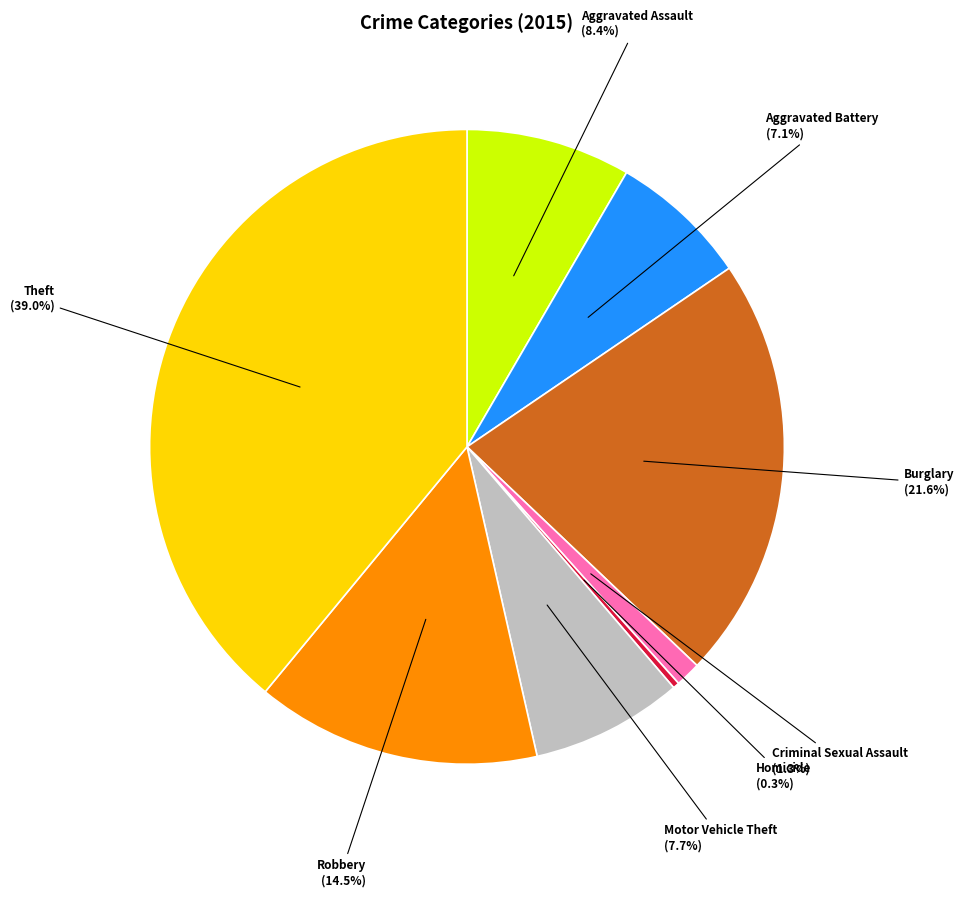

Is there any slice that represents more than half of the pie?

No